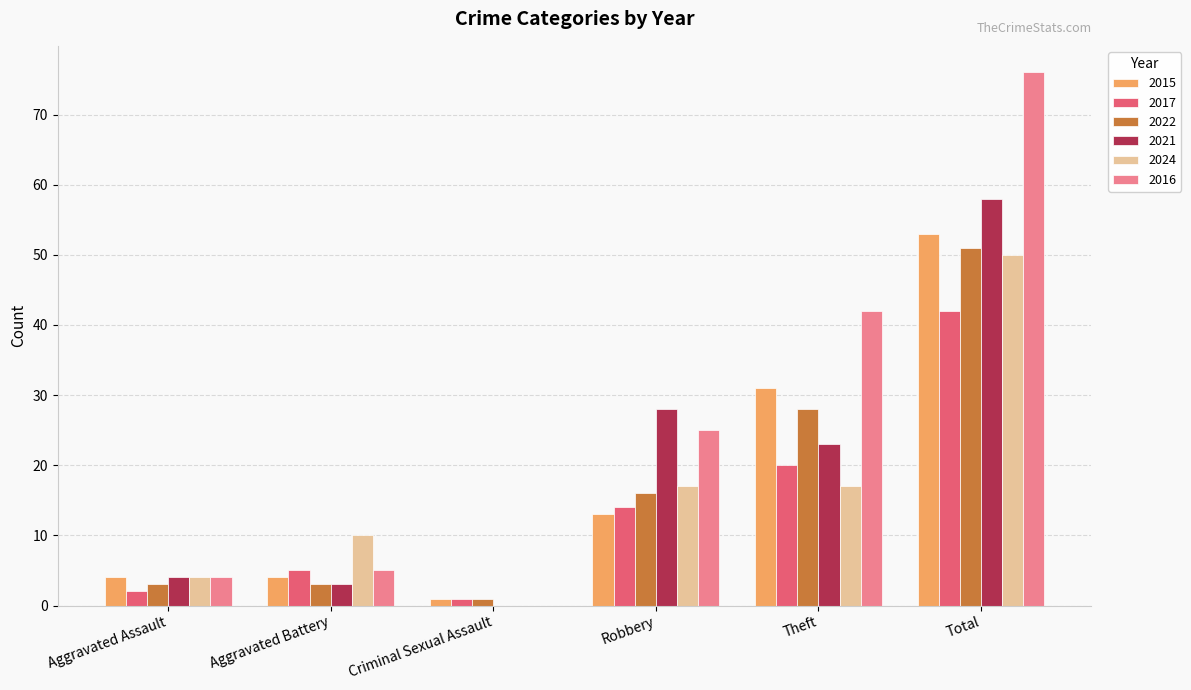

What is the spread (max minus min) of values at Robbery?

15